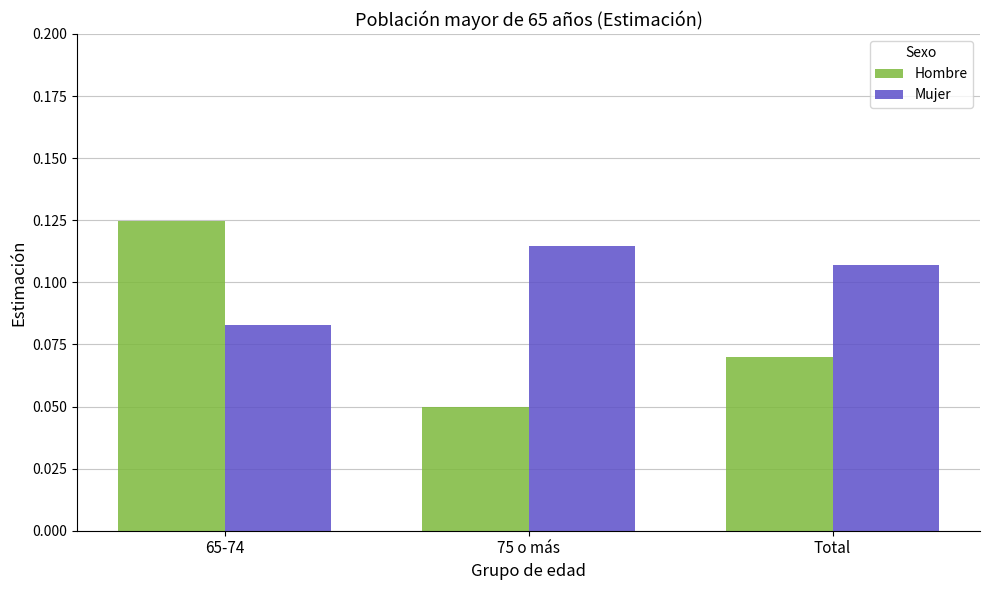

What is the total value across all series at Total?

0.2